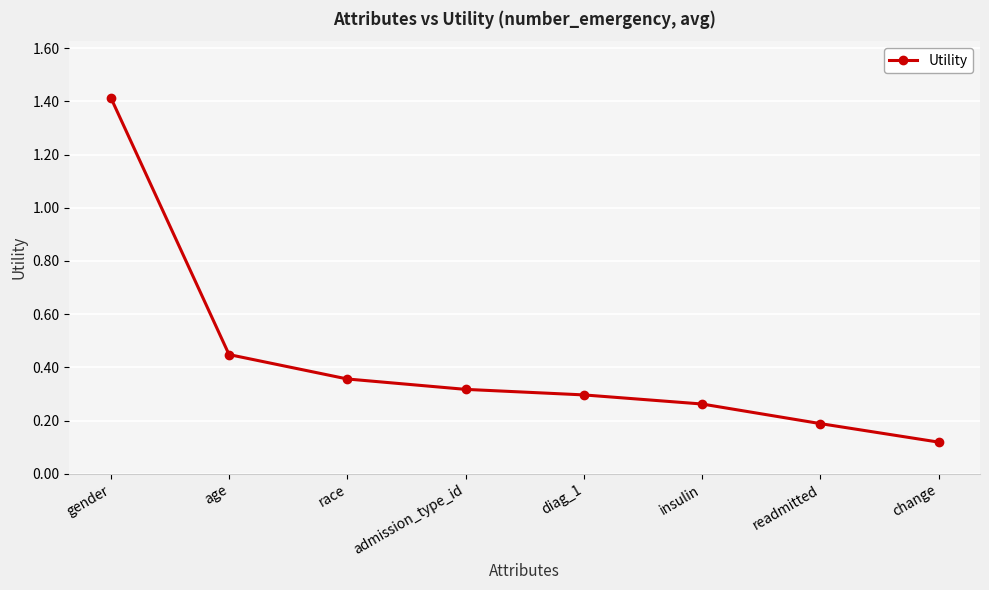

Does the chart have visible grid lines?

Yes